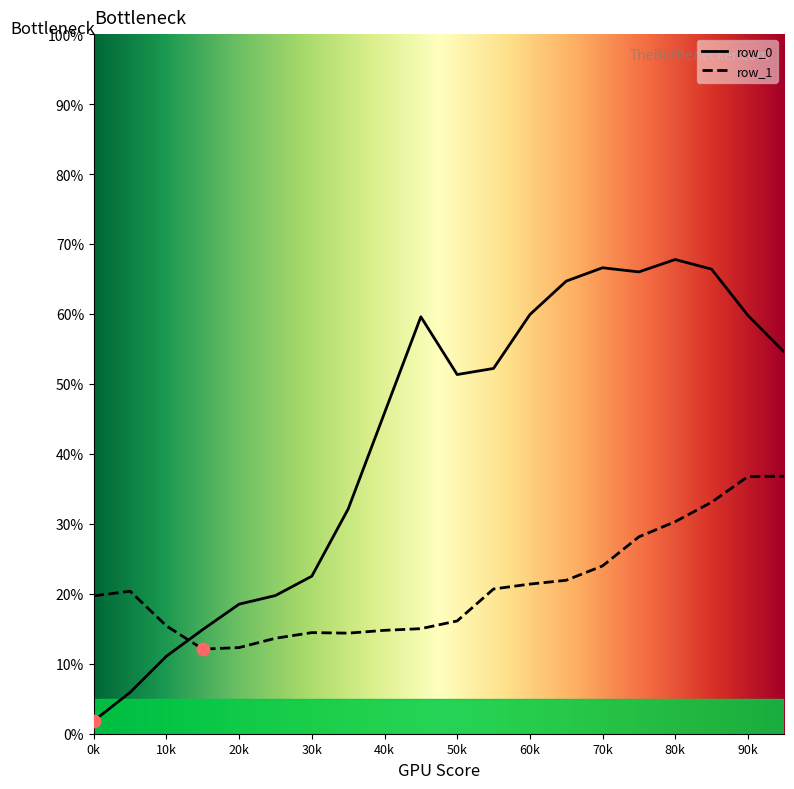

What is the total value across all series at 60k?

81.3